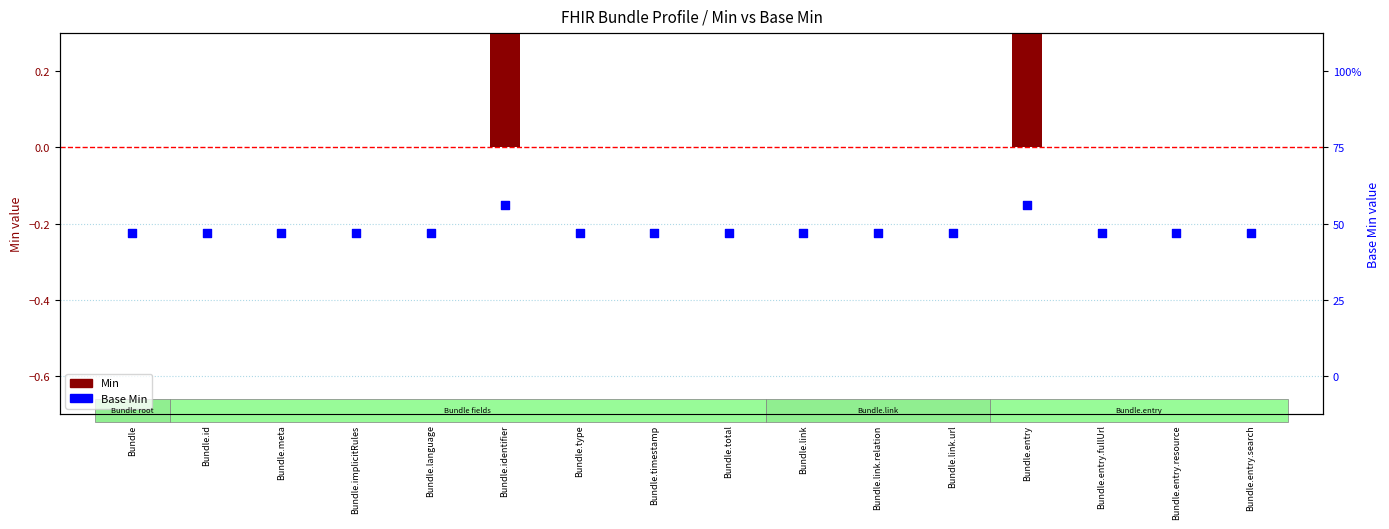

What is the total value across all series at Bundle.link?

-0.2